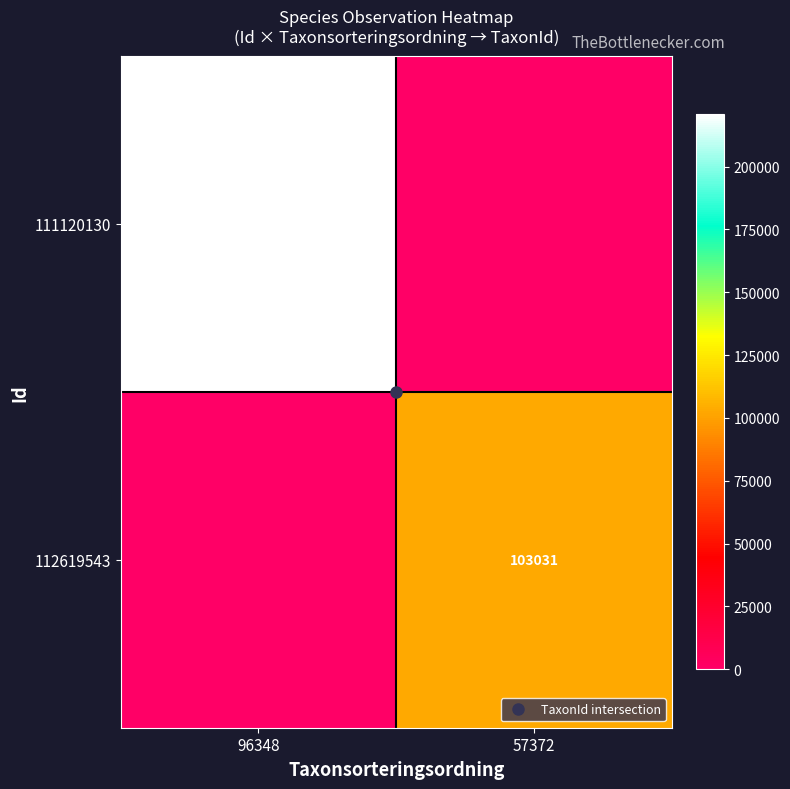

Between 96348 and 57372, which is larger?

96348